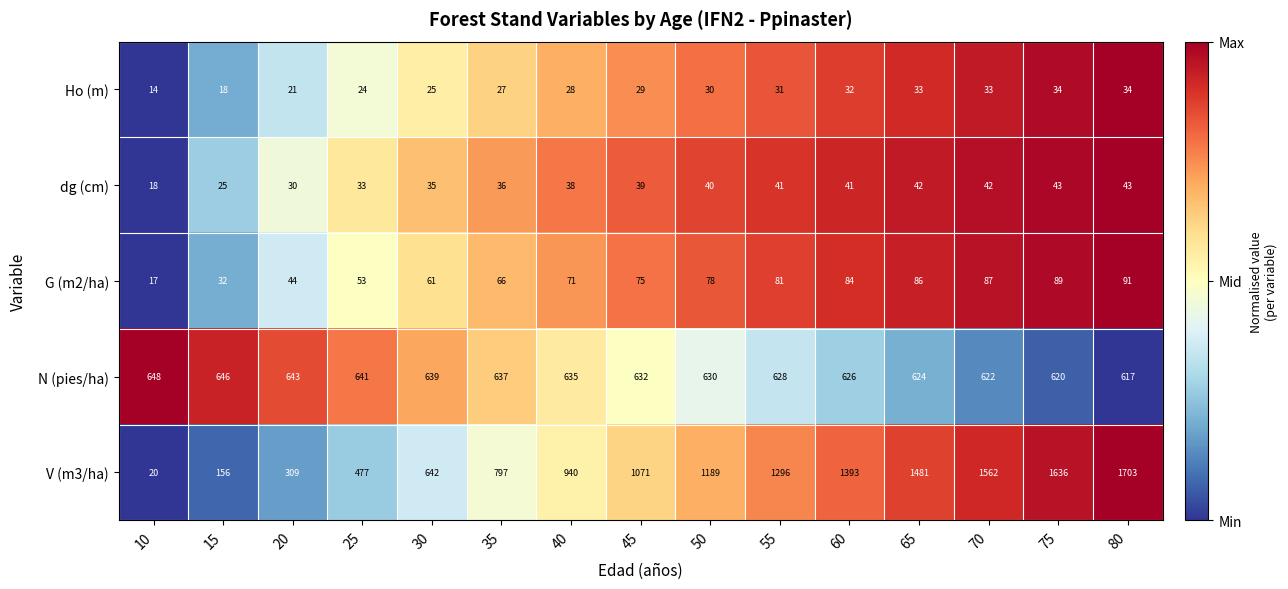

Where is V (m3/ha) nearest to the value 861?

35